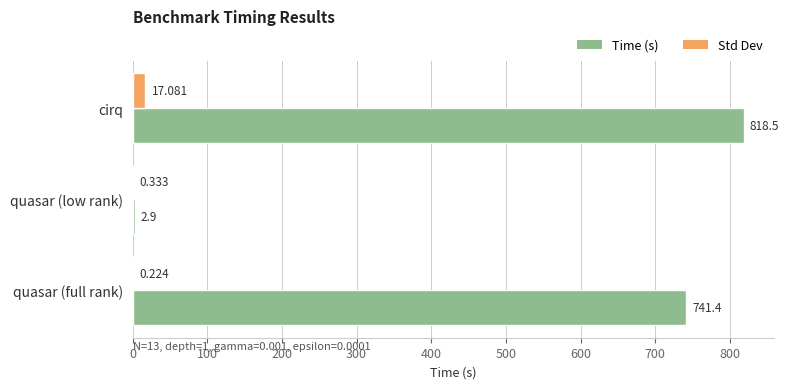

What is the average value of the Std Dev series?

5.9